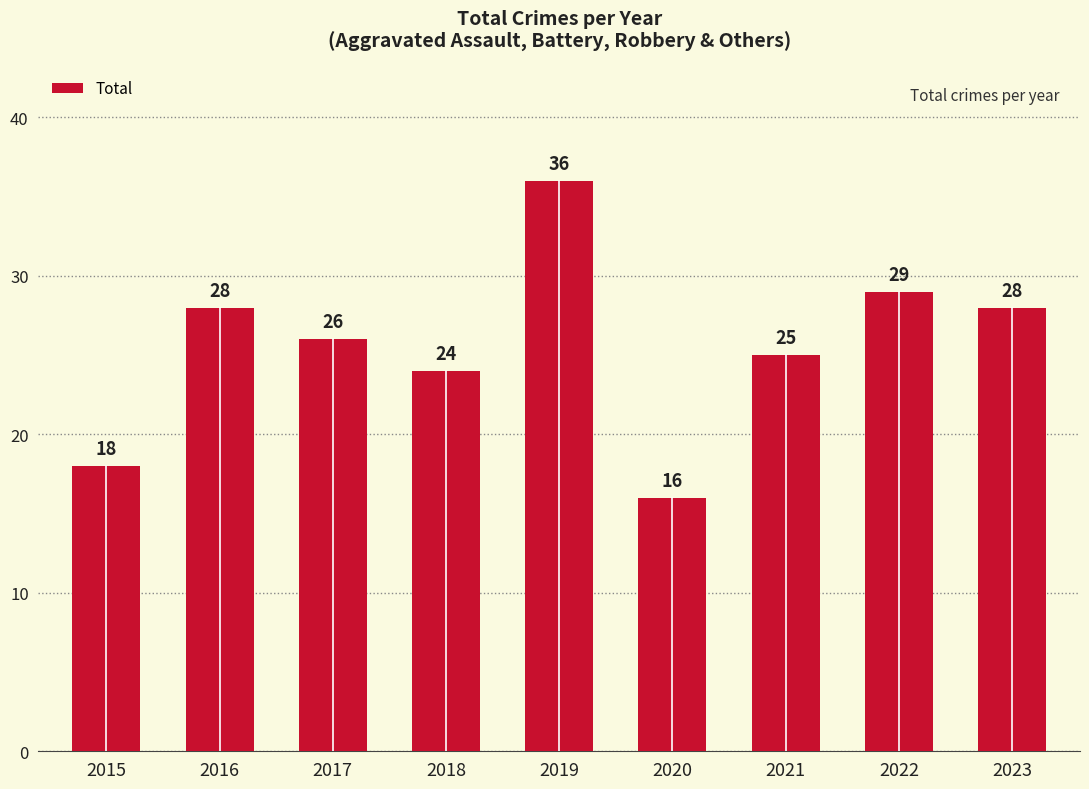

What is the average value?

26